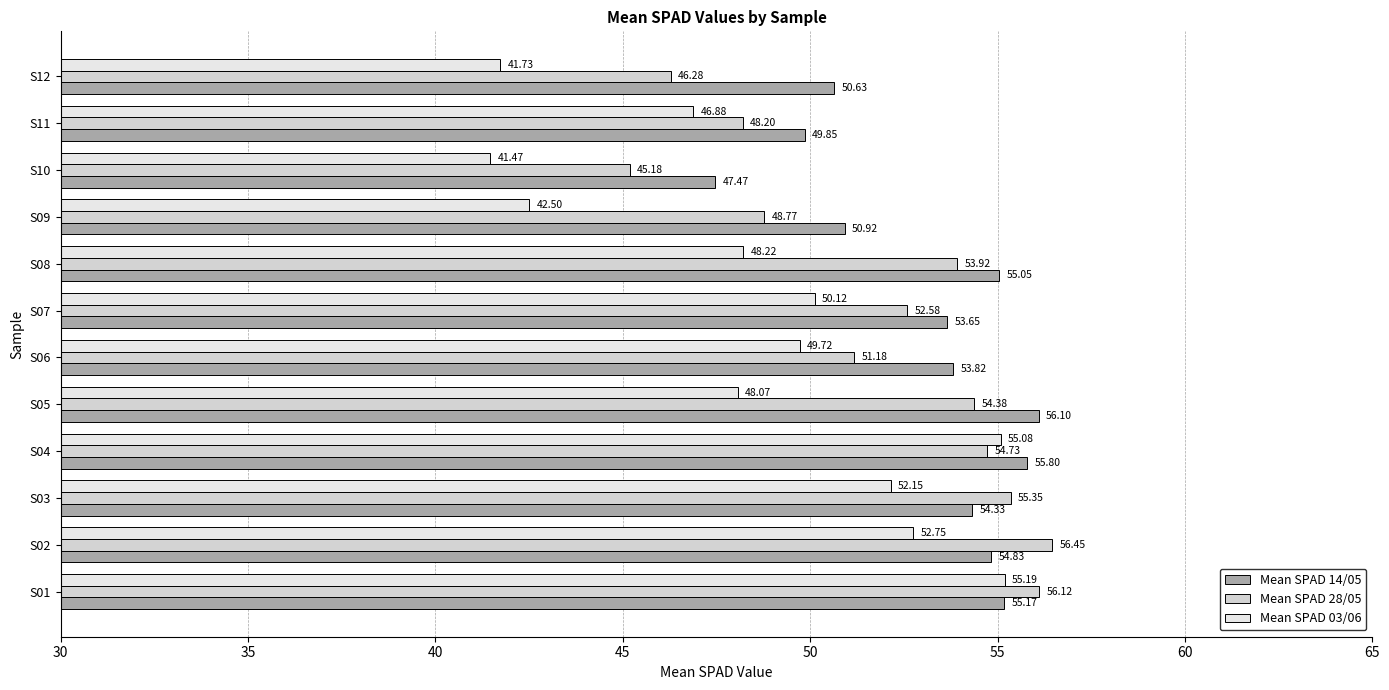

What is the minimum value for Mean SPAD 28/05?

45.2